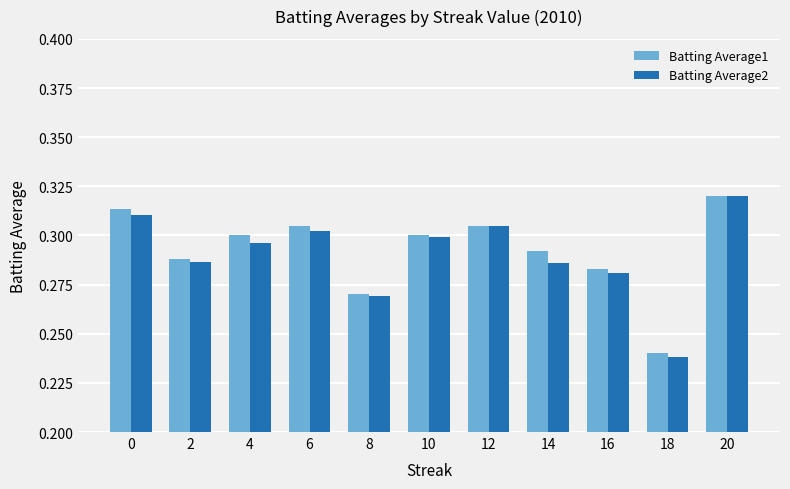

What is the sum of all Batting Average2 values?

3.2